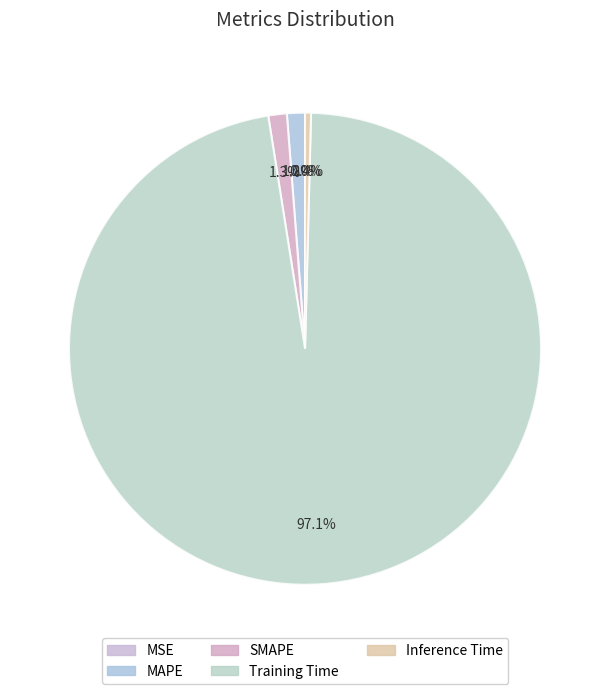

Do MAPE and Training Time together represent more than half of the pie?

Yes